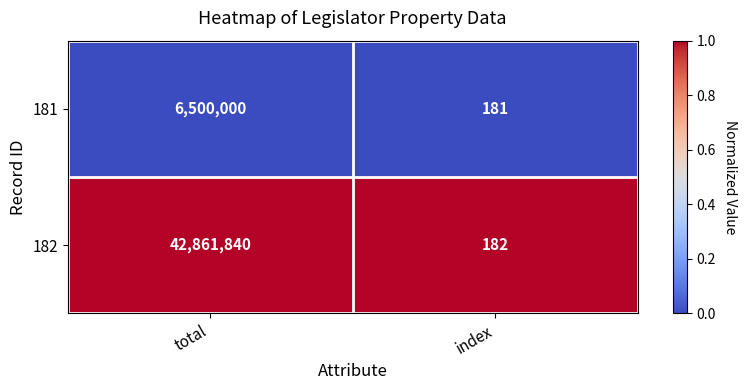

Which series has the largest range (max minus min)?

182